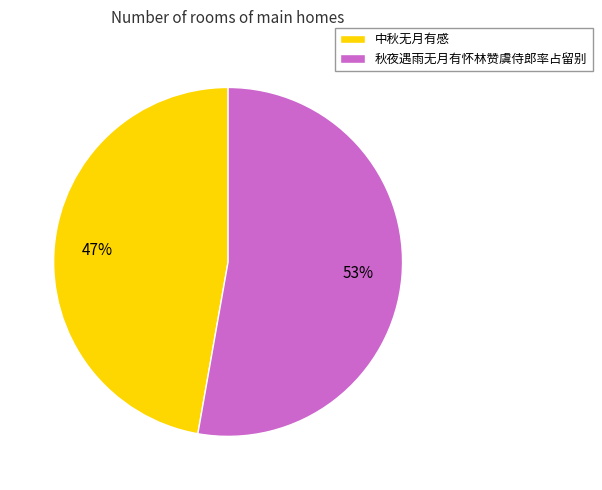

What is the ratio of the value at 中秋无月有感 to the value at 秋夜遇雨无月有怀林赞虞侍郎率占留别?

0.9